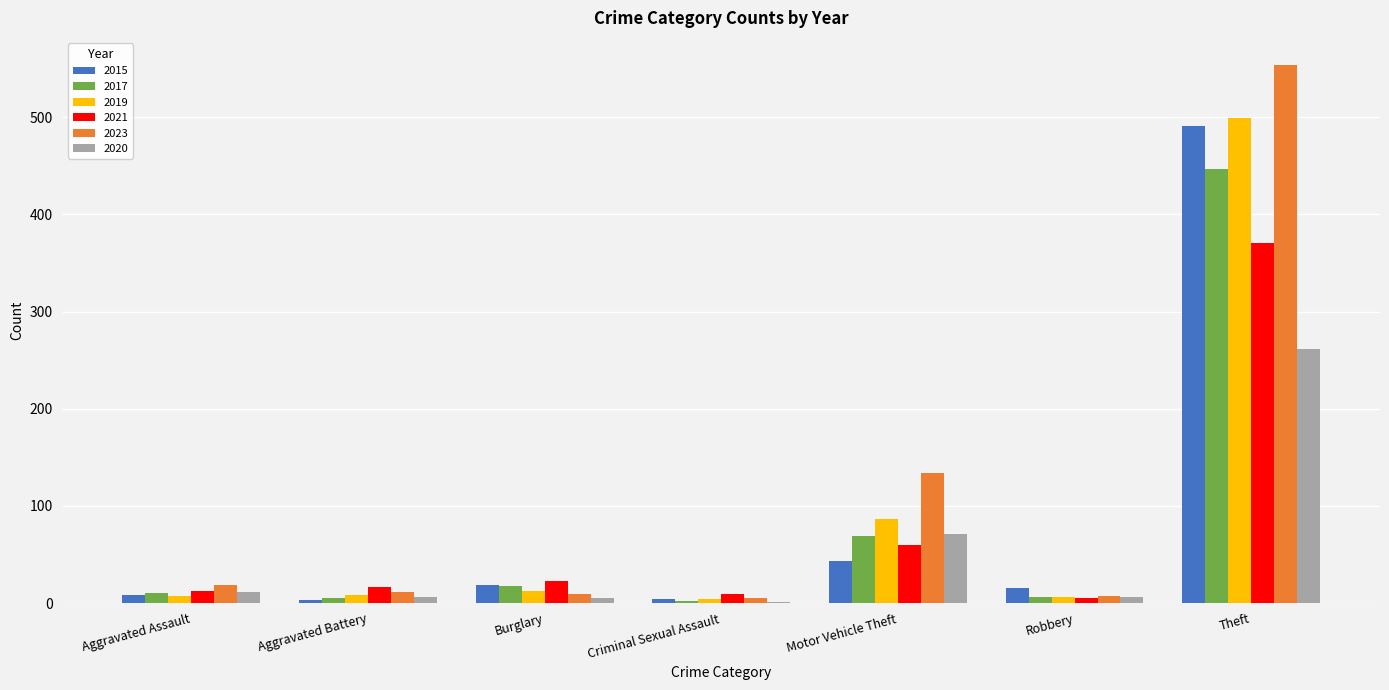

Count the number of categories in the chart.

7